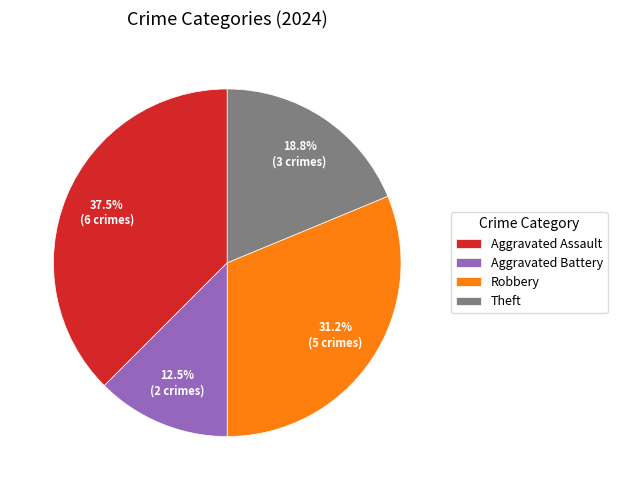

Rank the categories by value from highest to lowest.

Aggravated Assault, Robbery, Theft, Aggravated Battery